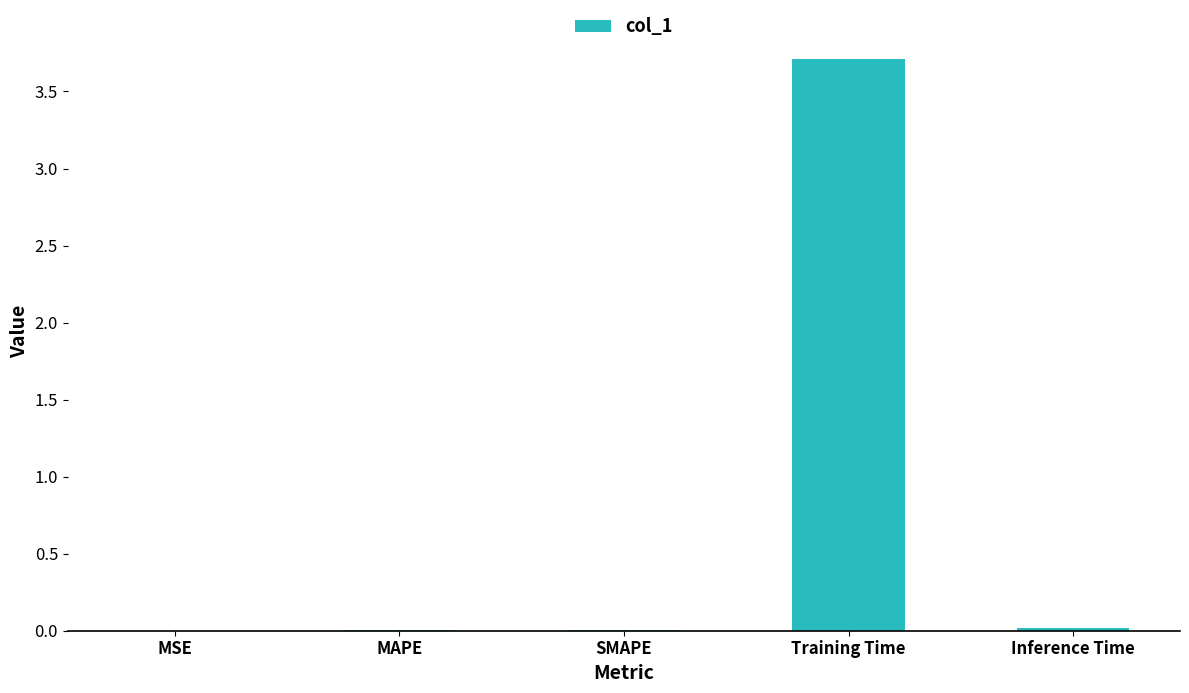

Are the bars horizontal?

No